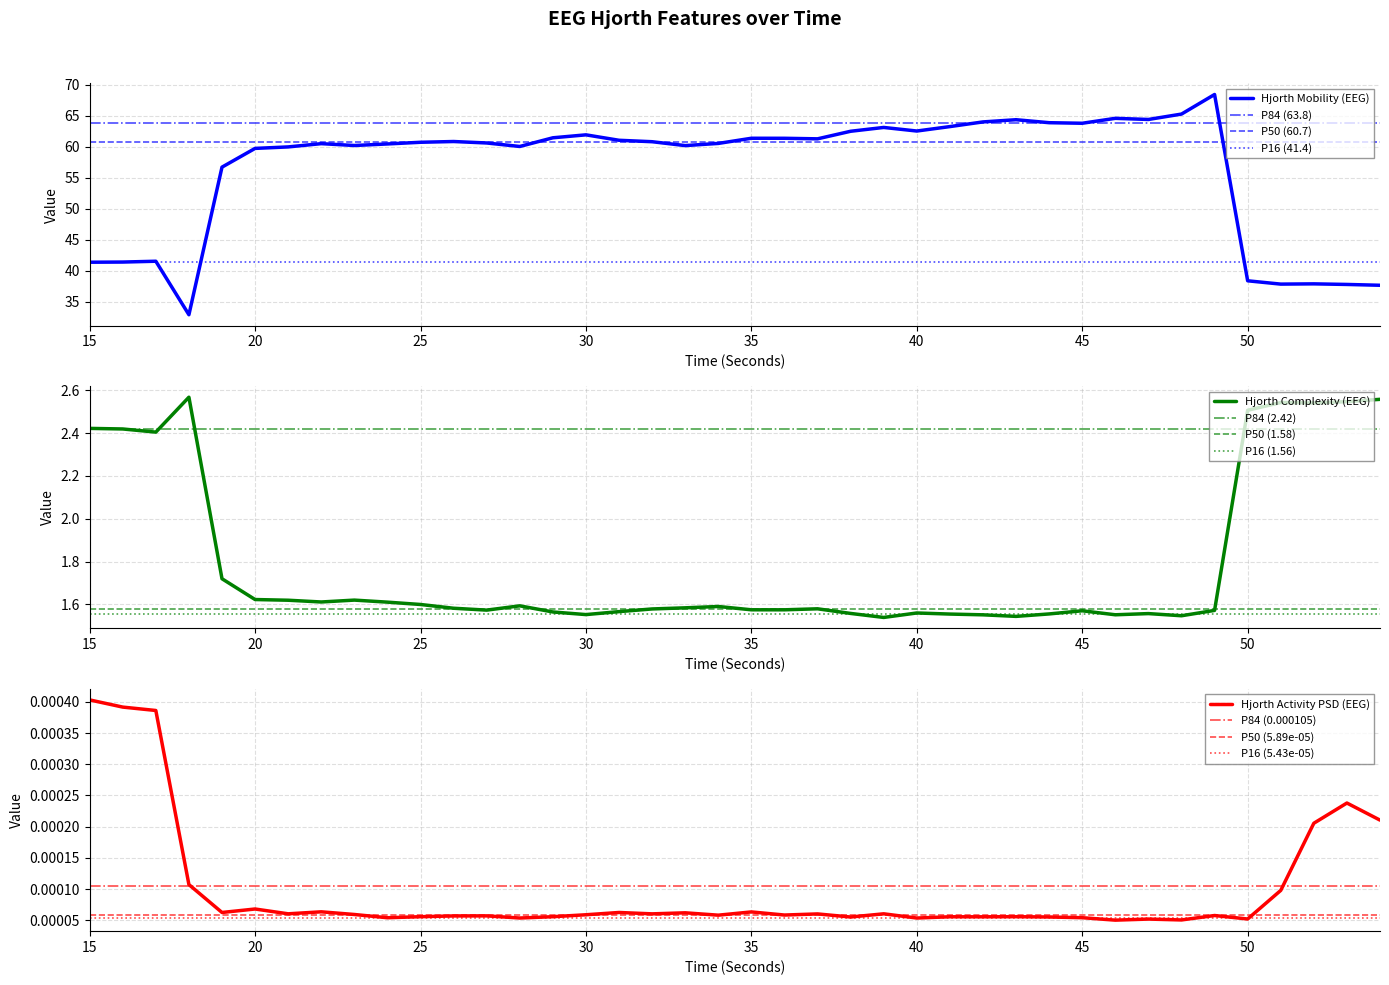

Reading left to right, transcribe all the data shown in this chart.

hjorthMobility_EEG: 41.4	41.4	41.5	32.9	56.7	59.7	60.0	60.5	60.2	60.4	60.7	60.8	60.6	60.0	61.4	61.9	61.0	60.8	60.2	60.5	61.3	61.3	61.3	62.5	63.1	62.5	63.2	64.0	64.3	63.9	63.8	64.6	64.4	65.2	68.4	38.4	37.8	37.9	37.8	37.7
hjorthComplexity_EEG: 2.4	2.4	2.4	2.6	1.7	1.6	1.6	1.6	1.6	1.6	1.6	1.6	1.6	1.6	1.6	1.6	1.6	1.6	1.6	1.6	1.6	1.6	1.6	1.6	1.5	1.6	1.6	1.6	1.5	1.6	1.6	1.6	1.6	1.5	1.6	2.5	2.5	2.5	2.5	2.6
hjorthActivityPSD_EEG: 0.0	0.0	0.0	0.0	0.0	0.0	0.0	0.0	0.0	0.0	0.0	0.0	0.0	0.0	0.0	0.0	0.0	0.0	0.0	0.0	0.0	0.0	0.0	0.0	0.0	0.0	0.0	0.0	0.0	0.0	0.0	0.0	0.0	0.0	0.0	0.0	0.0	0.0	0.0	0.0